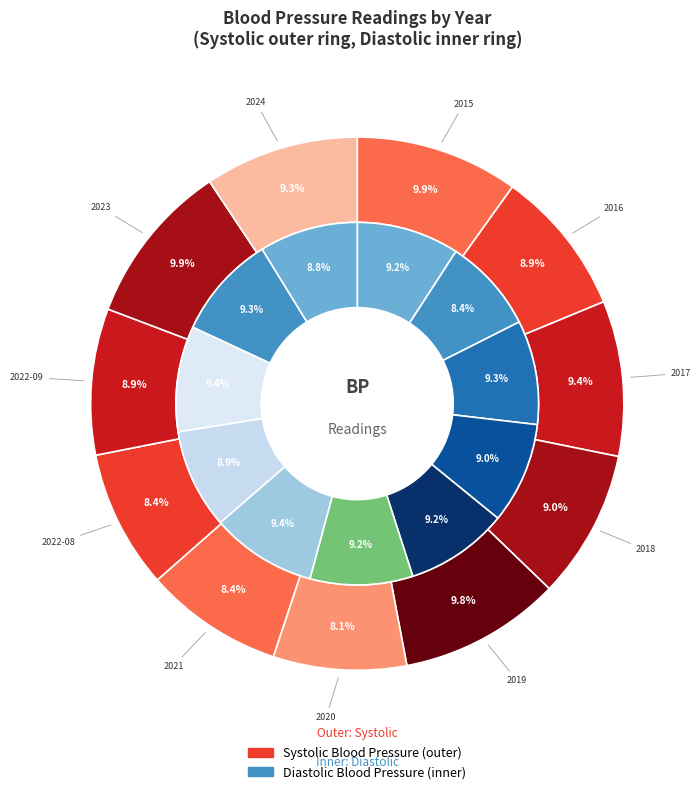

To the nearest percent, what portion does 2023 represent?

9%